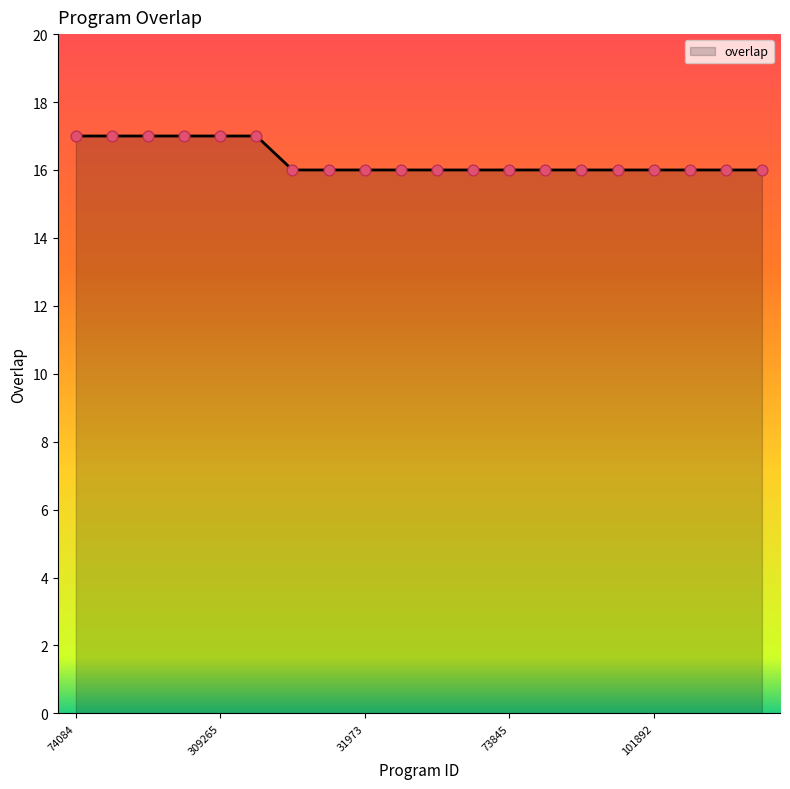

What is the greatest value displayed?

17